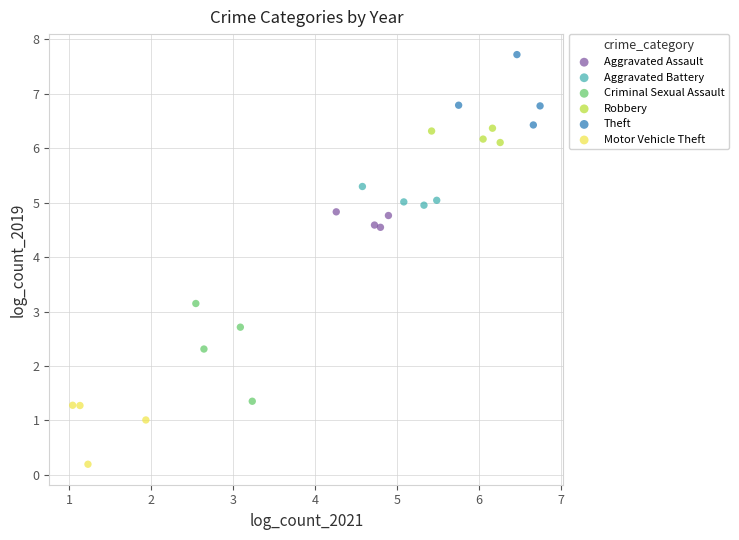

Which series reaches the maximum Y coordinate?

Theft